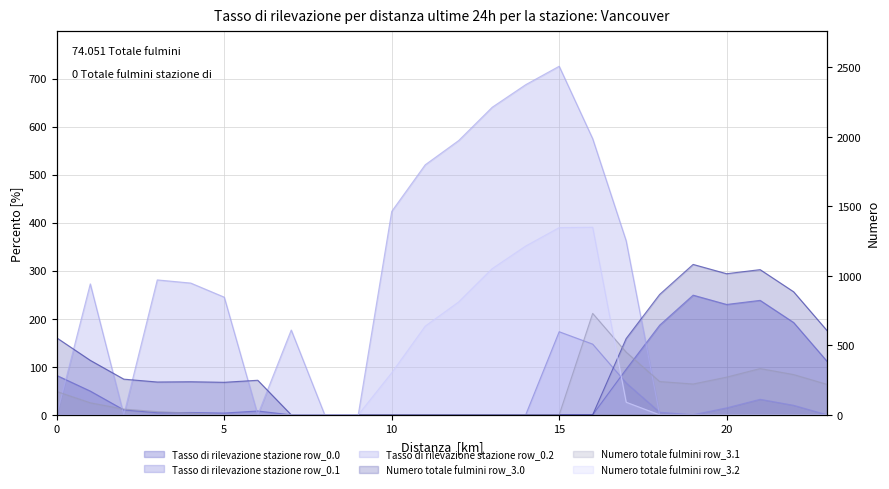

True or false: row_3.1 has more than 2 points higher than both neighbors.

False